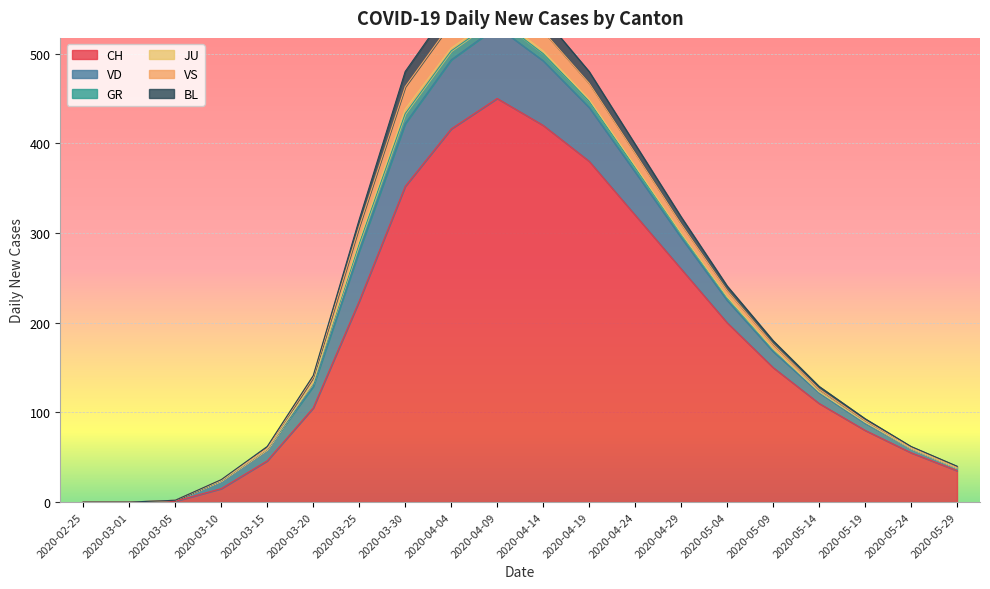

What is the difference between the highest and lowest values at 2020-03-25?

91